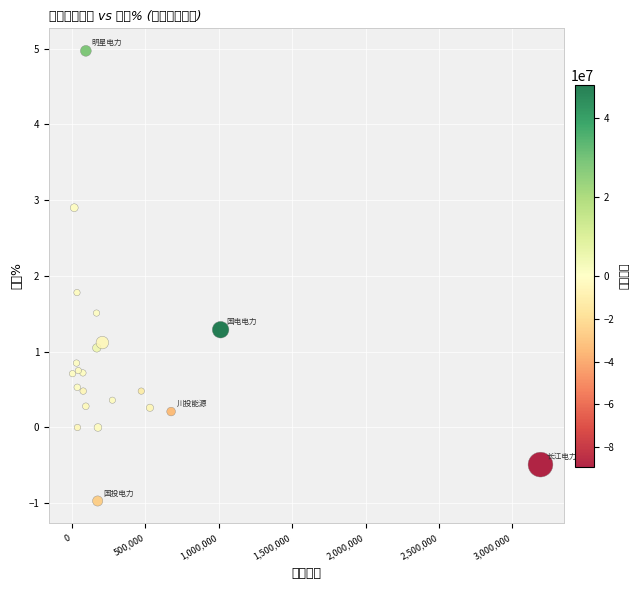

What Y value in the scatter plot is closest to 2?

1.8